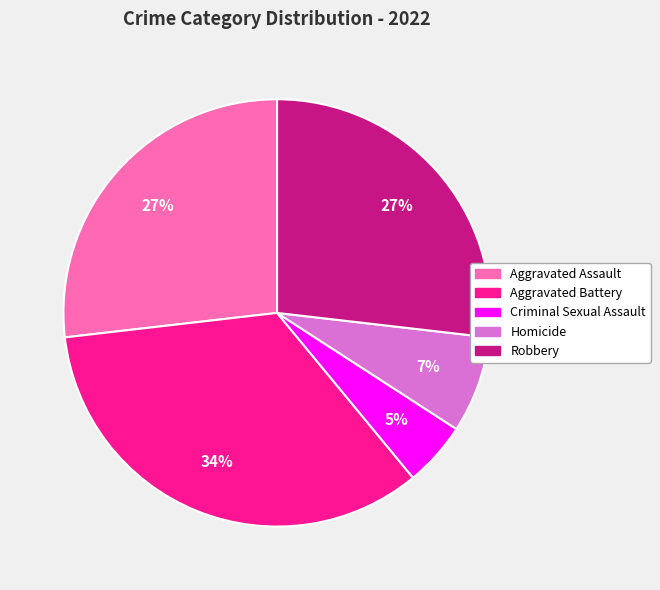

The Robbery slice represents 20% of the pie. True or false?

False